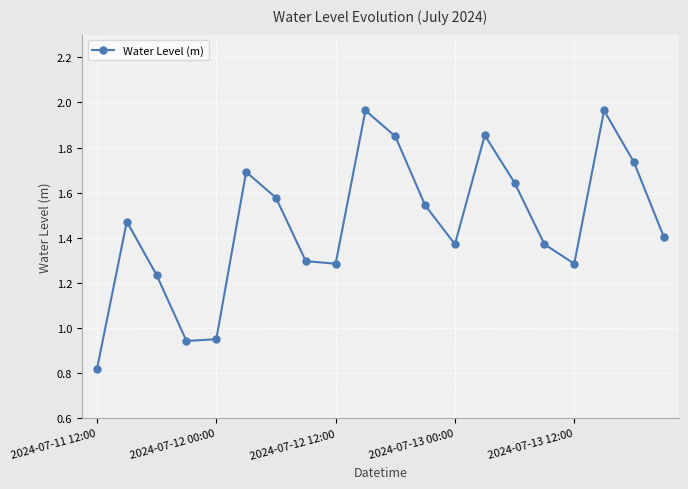

How many points are lower than both their immediate neighbors (excluding endpoints)?

4